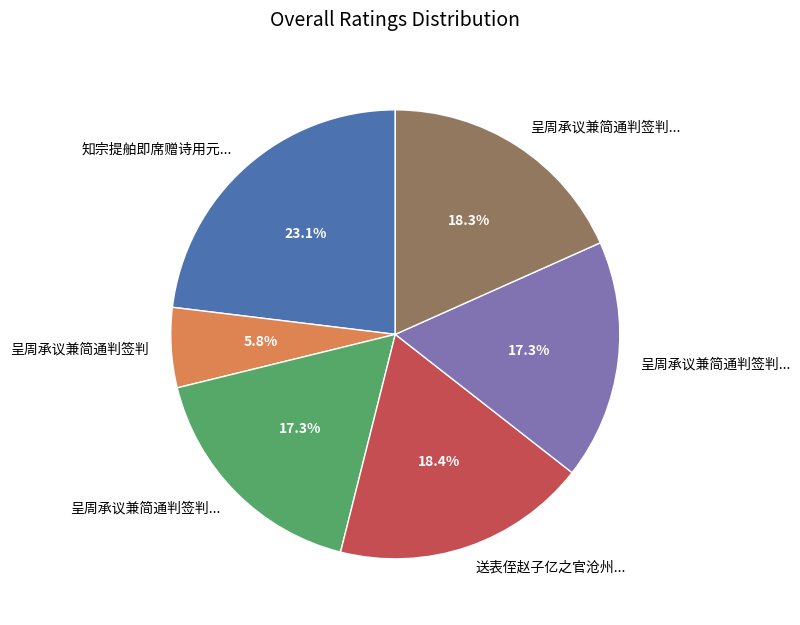

Does any single category account for the majority?

No